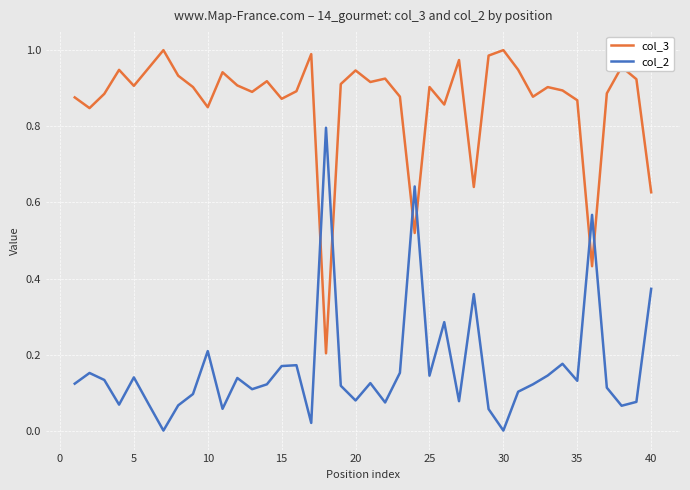

True or false: col_3 and col_2 cross at least once.

True